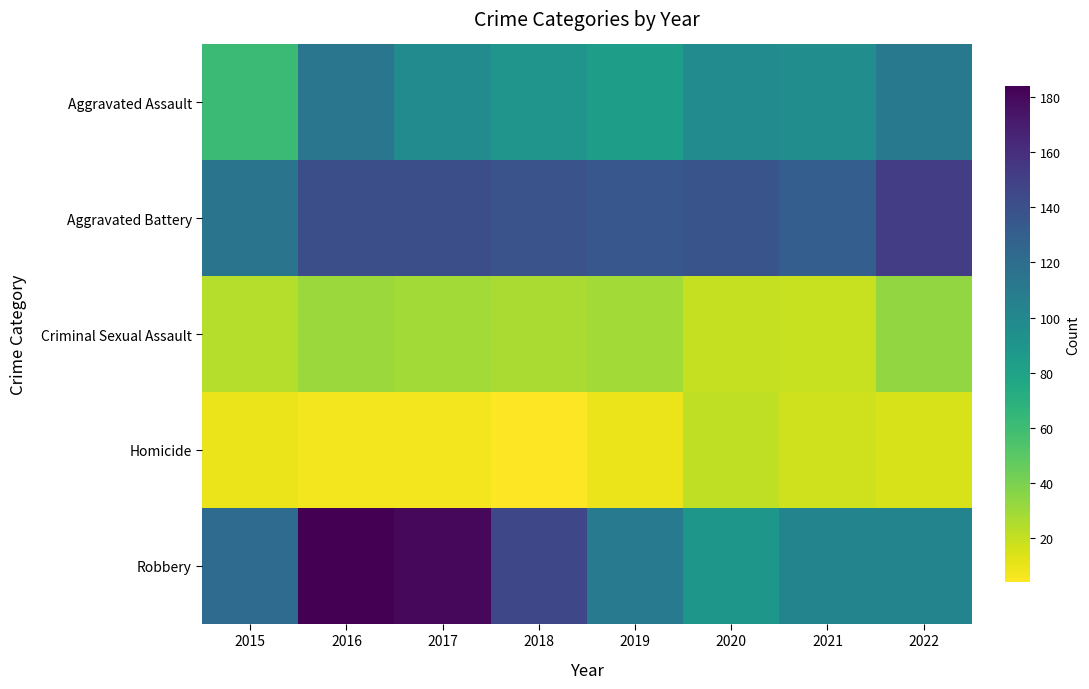

Between 2015 and 2017, which series saw the biggest shift?

Robbery